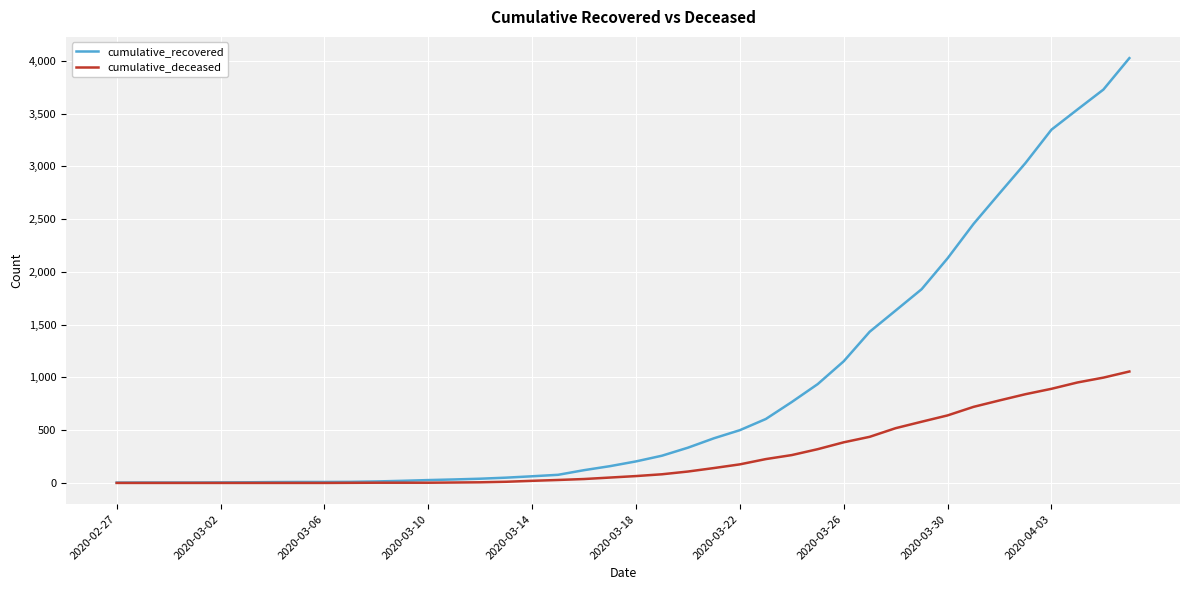

Does the chart display data point markers on the line(s)?

No